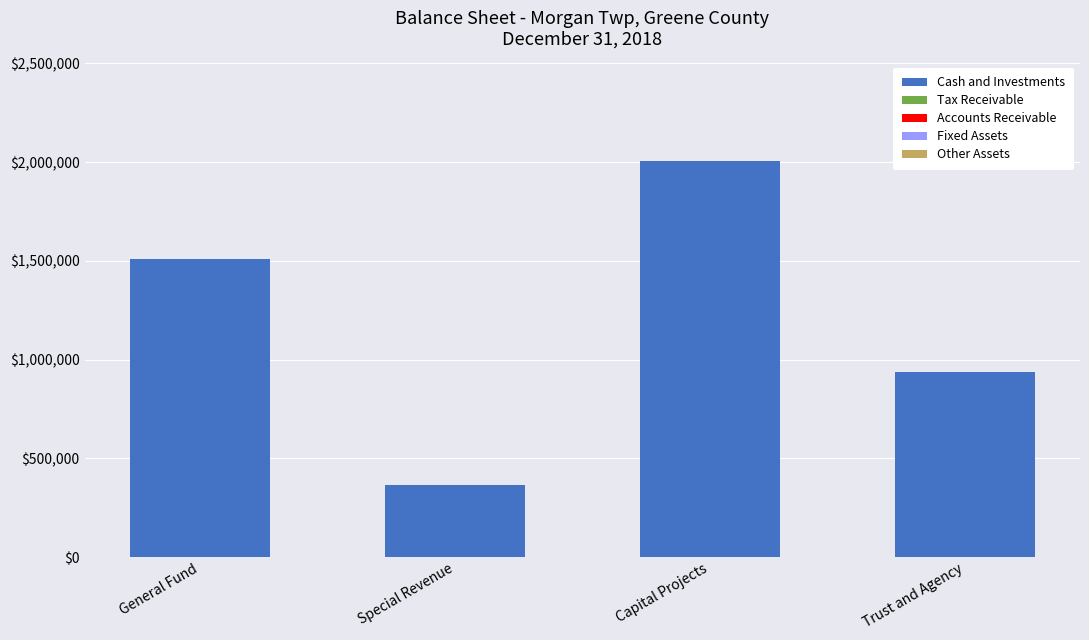

At which category does the chart reach its minimum across all series?

Special Revenue